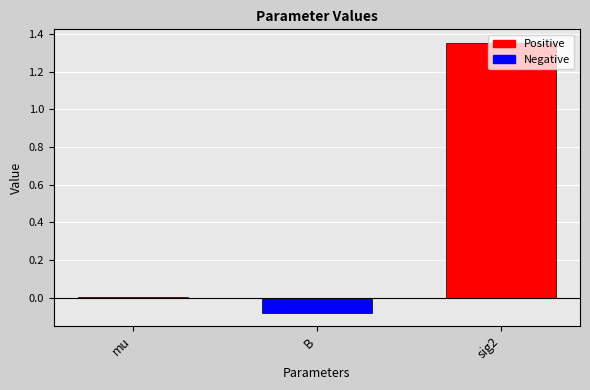

Which category has the highest value across all series?

sig2